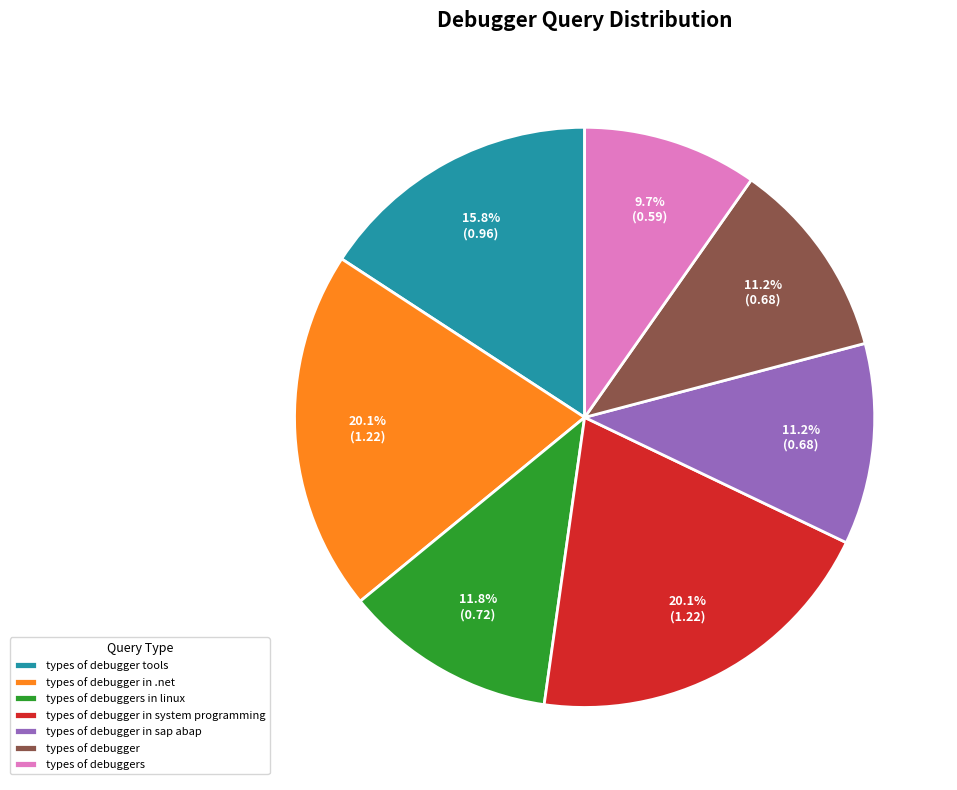

To the nearest percent, what is the combined percentage of types of debugger tools and types of debuggers?

26%